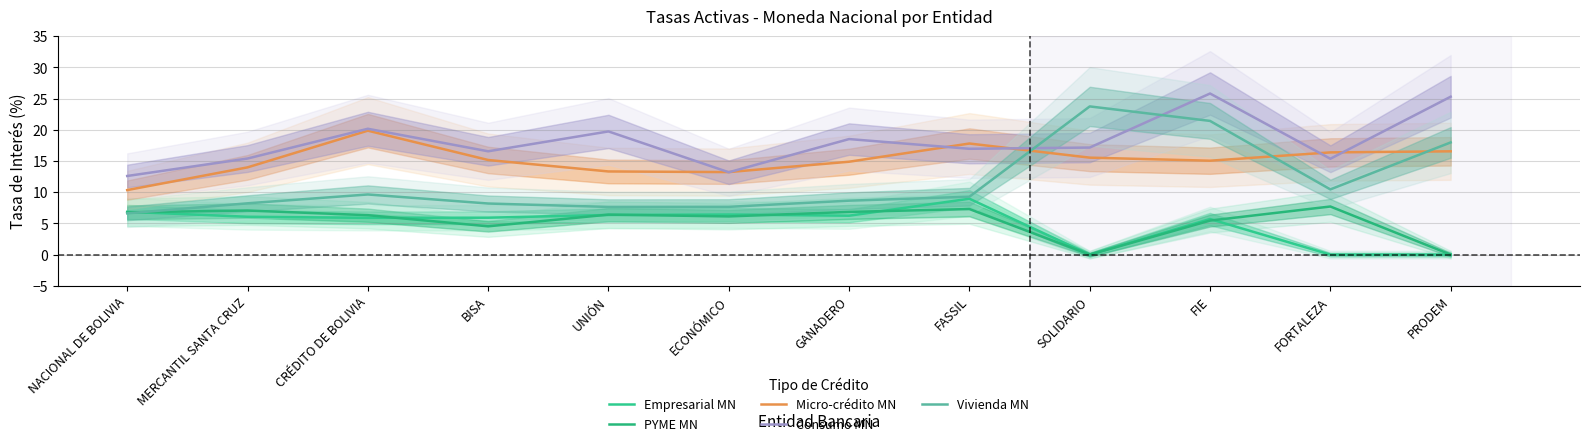

How many intersections are there between Vivienda MN and Consumo MN?

2